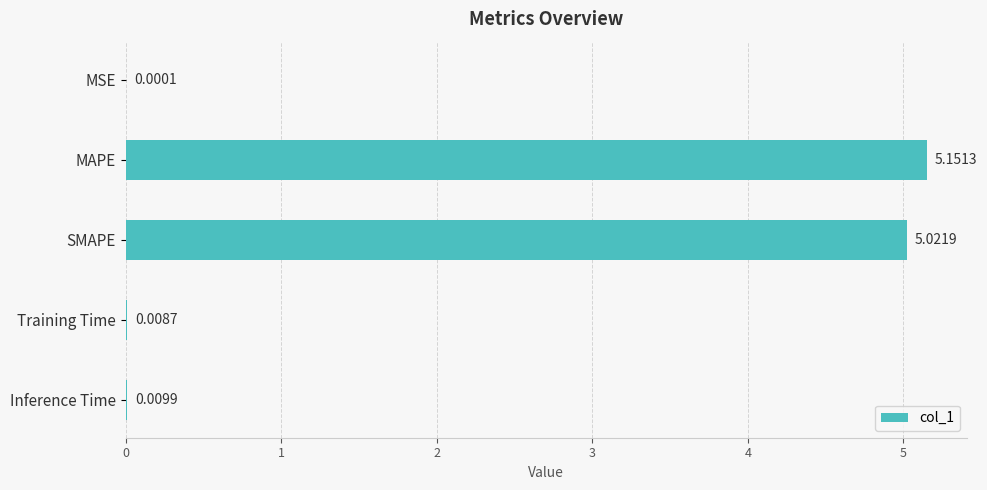

Where is the data nearest to the value 2?

Inference Time